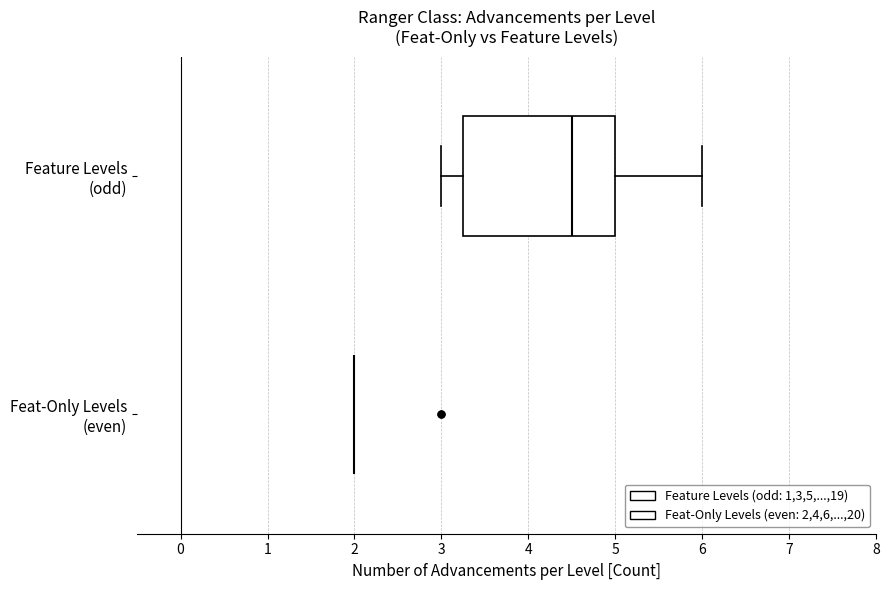

Reading bottom to top, read every box against the x-axis: the position of its median line, the range the box covers, and the ends of its whiskers. The values are not printed on the chart, so give them approximately, as read against the axis.

Feat-Only Levels (even): box collapsed to a line at 2.0, whiskers 2.0 to 2.0
Feature Levels (odd): median 4.5, box 3.3 to 5.0, whiskers 3.0 to 6.0